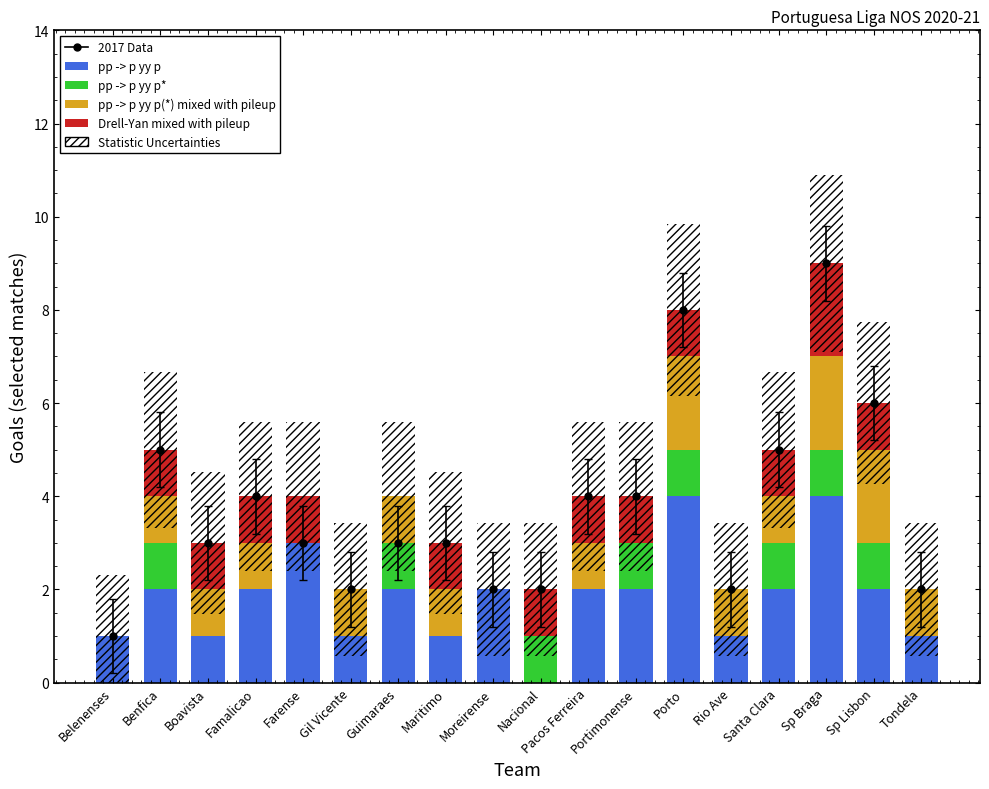

What is the label of the 13th bar from the left?

Porto